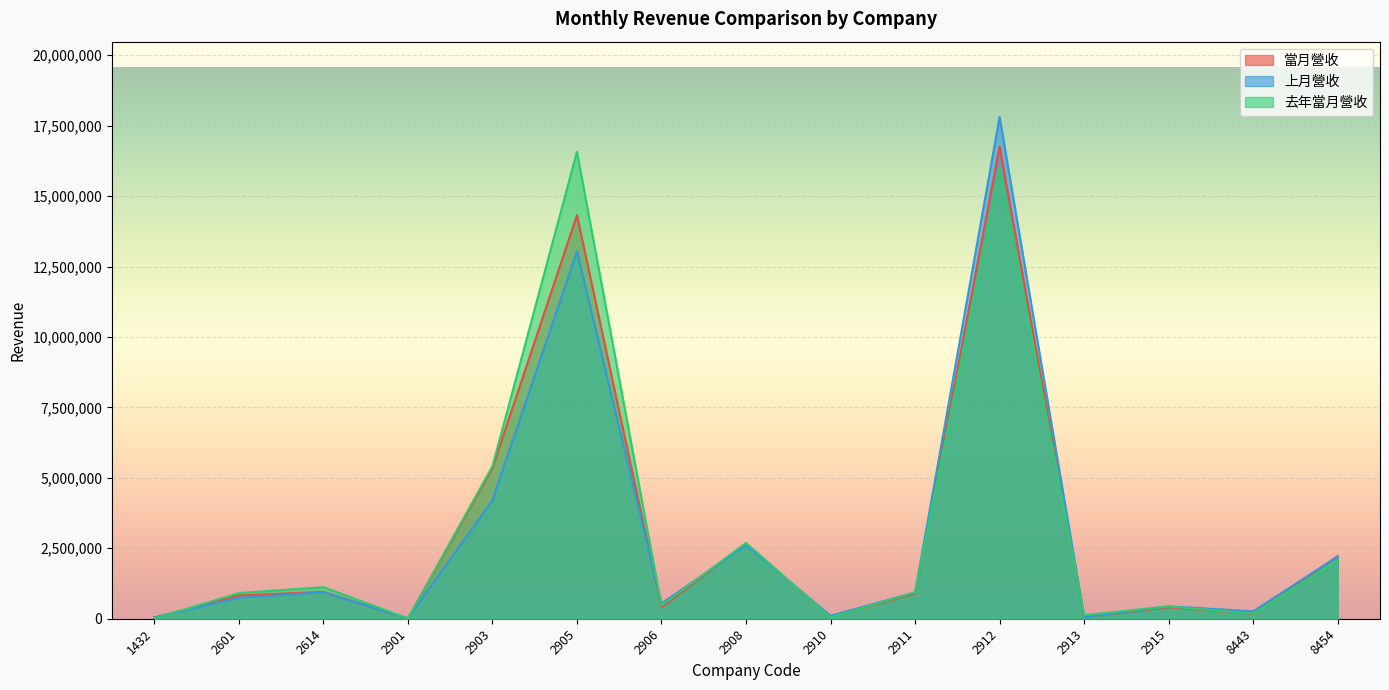

Which category has the lowest value across all series?

1432